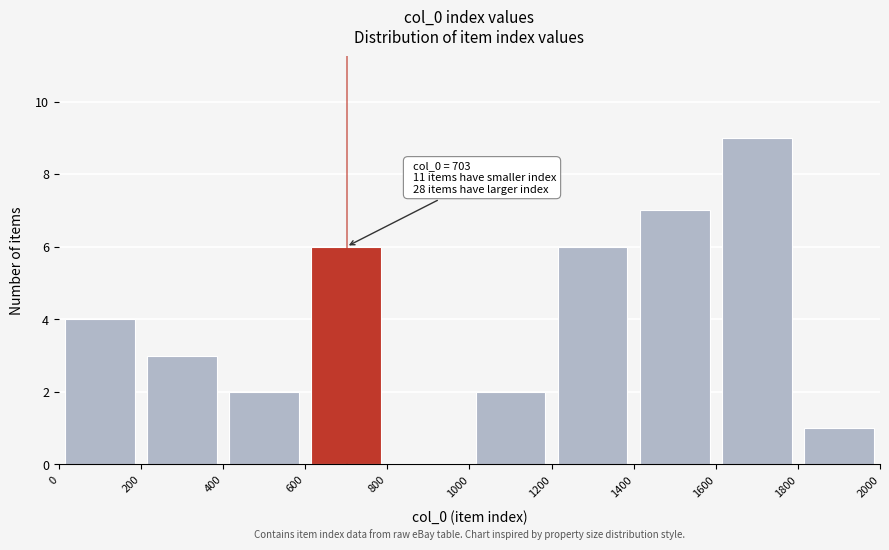

Over which range of the x-axis is the bar tallest?

1600 to 1800